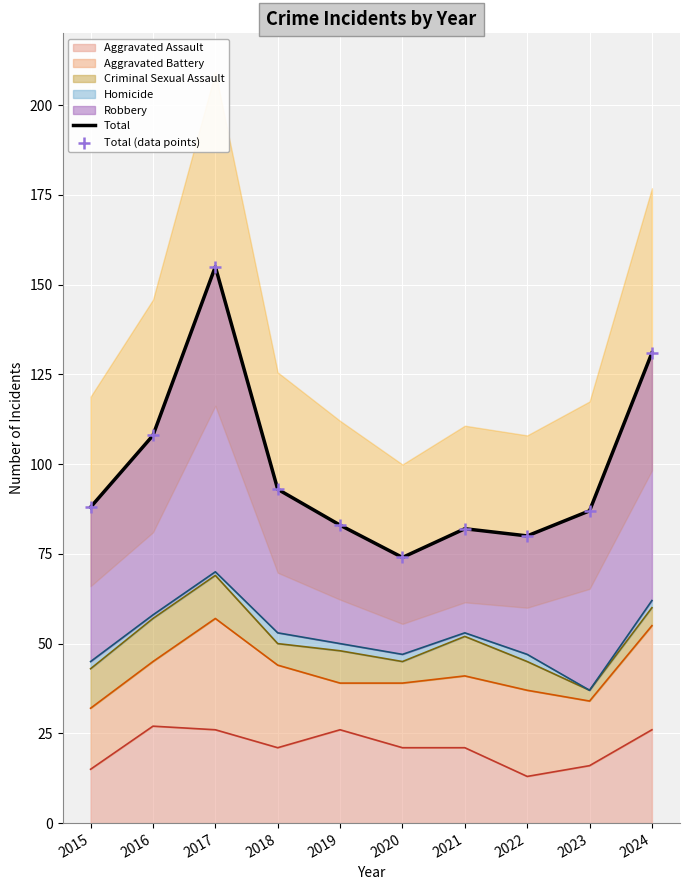

Is the value of Total (data points) at 2017 greater than the value of Total at 2015?

Yes